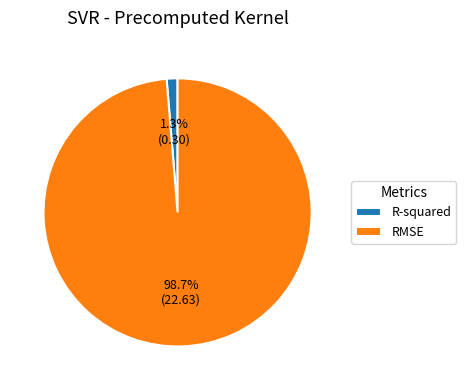

Rank the categories by value from lowest to highest.

R-squared, RMSE